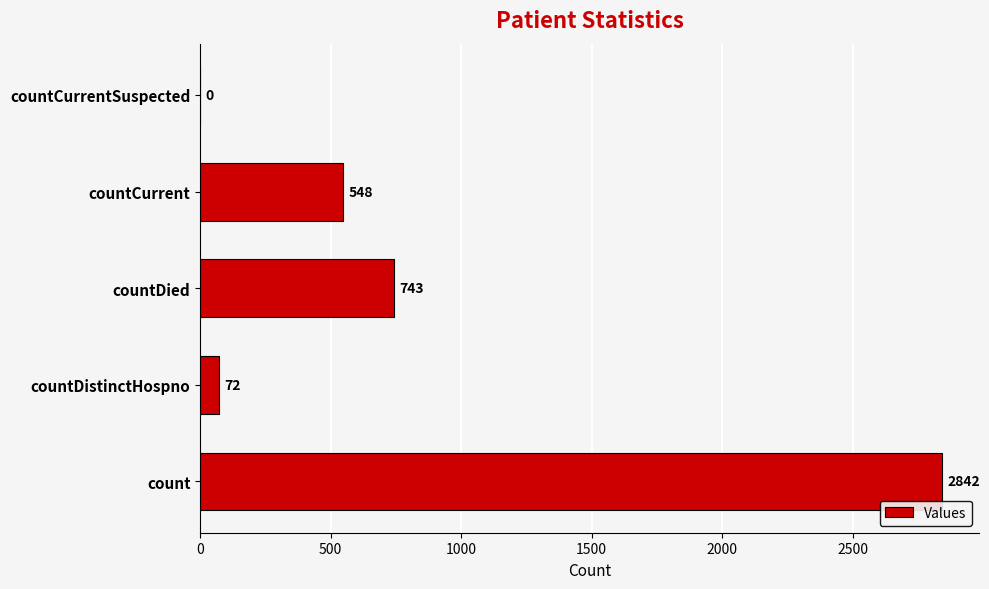

Reading bottom to top, what are all the values shown in this chart?

count=2842	countDistinctHospno=72	countDied=743	countCurrent=548	countCurrentSuspected=0